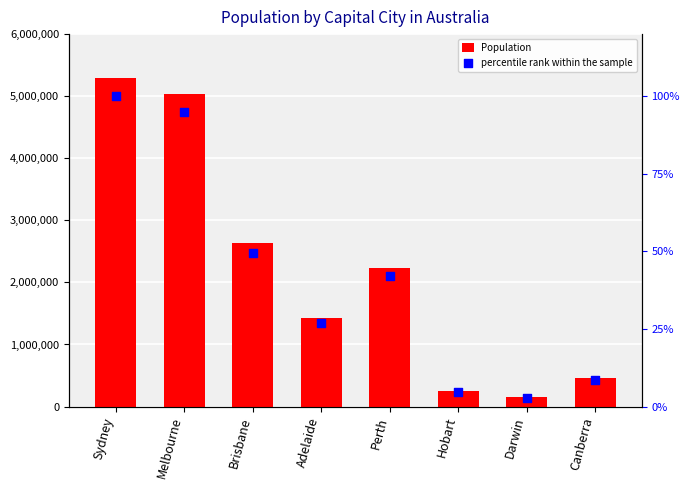

Which series has the largest total across all categories?

Population